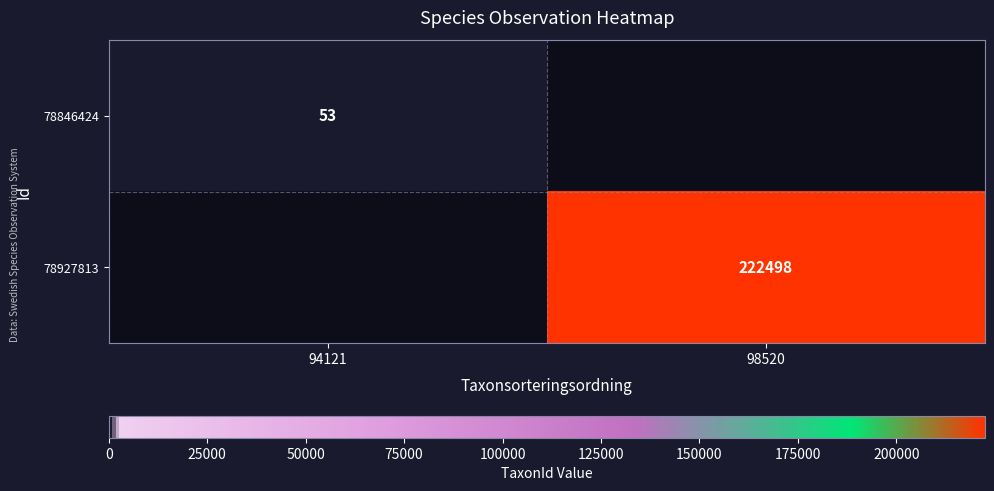

What is the maximum value shown in the chart?

222498.0